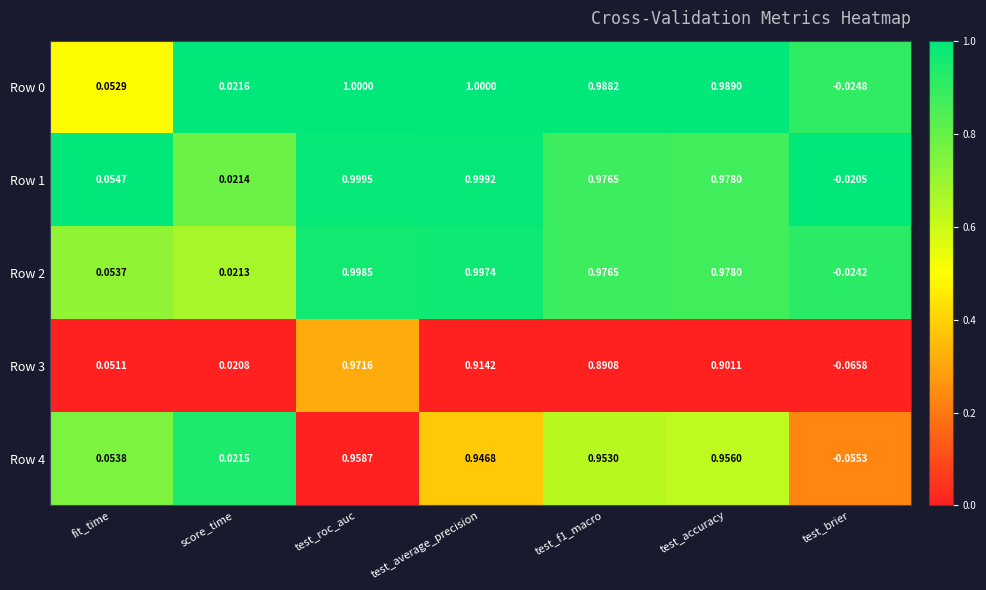

At which label is Row 4 closest to 0?

score_time